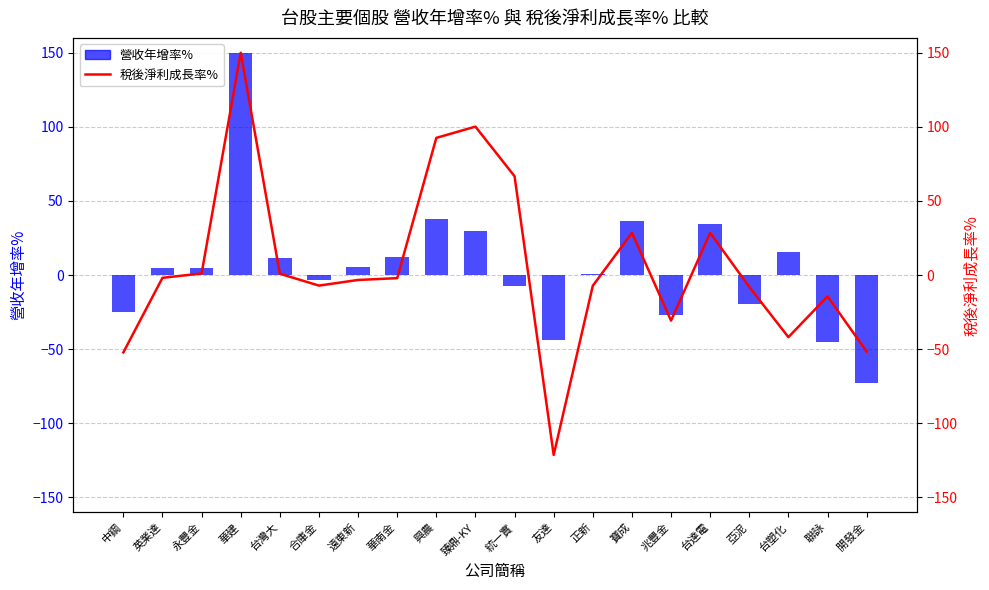

Rank the categories by 稅後淨利成長率% value from lowest to highest.

友達, 中鋼, 開發金, 台塑化, 兆豐金, 聯詠, 亞泥, 正新, 合庫金, 遠東新, 華南金, 英業達, 台灣大, 永豐金, 寶成, 台達電, 統一實, 興農, 臻鼎-KY, 華建